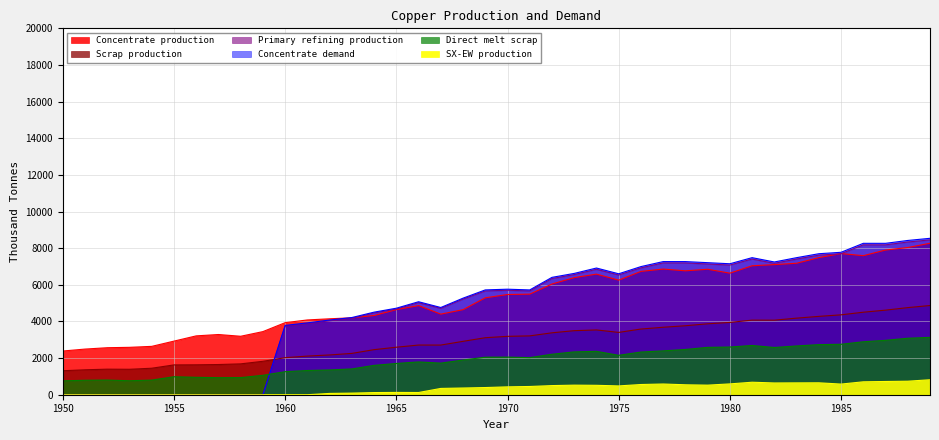

Which series has the widest spread of values?

Concentrate demand